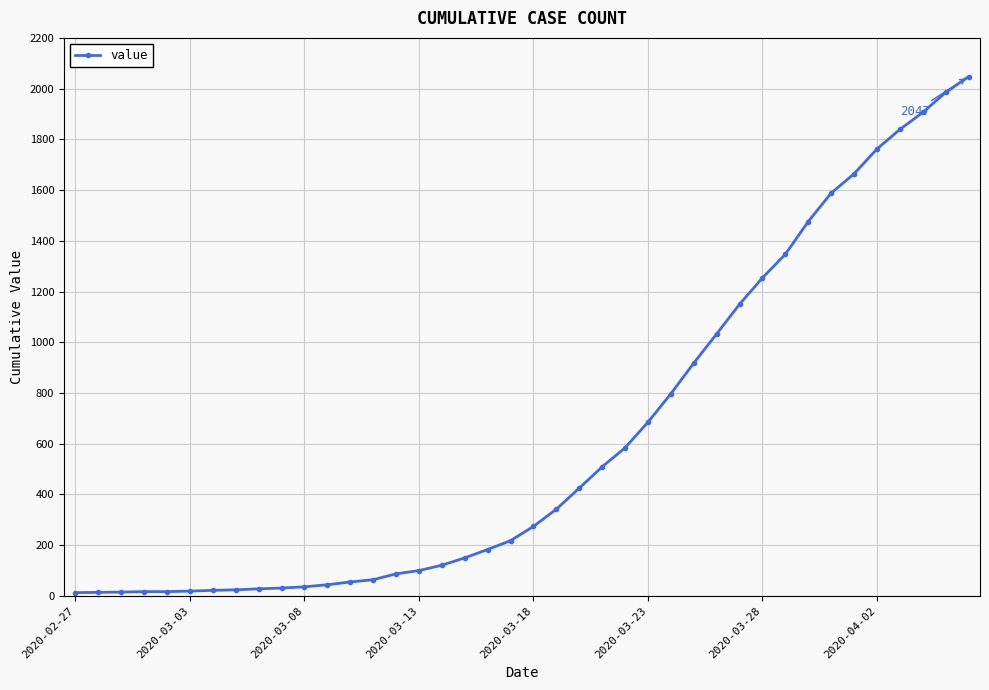

What is the difference between the maximum and minimum values?

2034